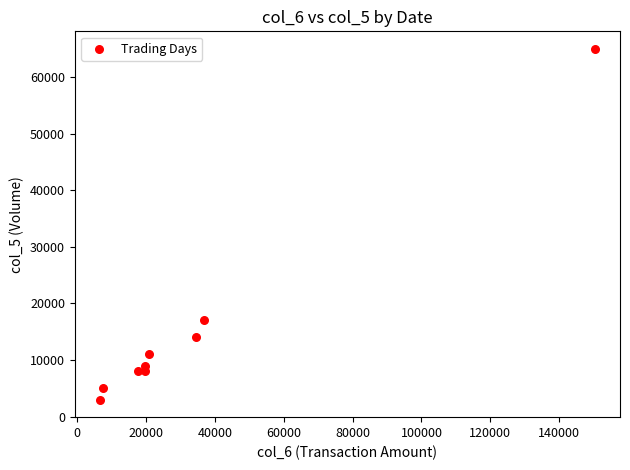

What Y value in the scatter plot is closest to 34000?

17000